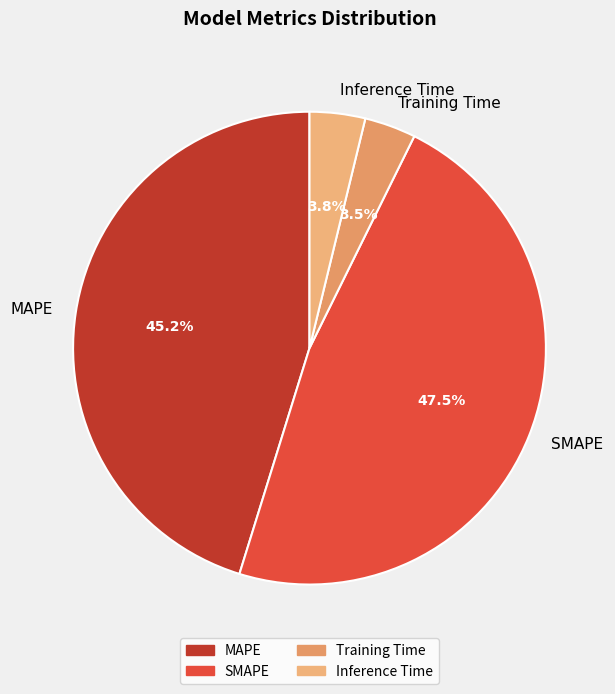

Does Inference Time account for over 50% of the chart?

No